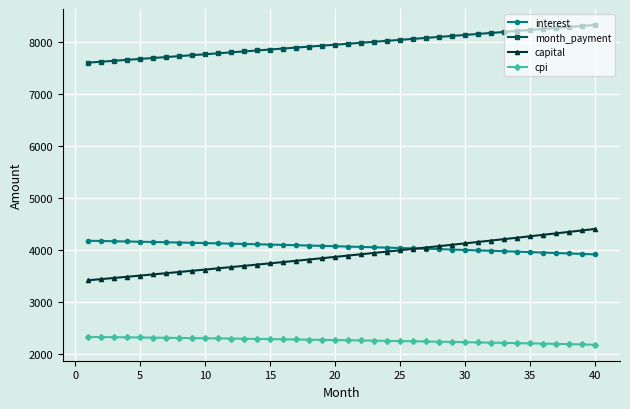

How many lines are shown in the chart?

4